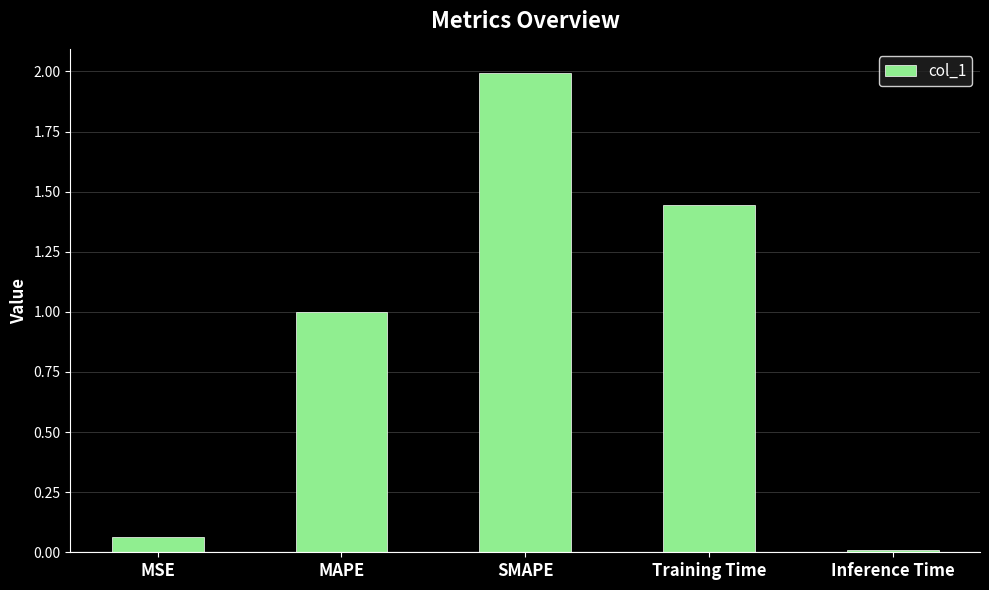

List the labels in order of value, largest first.

SMAPE, Training Time, MAPE, MSE, Inference Time